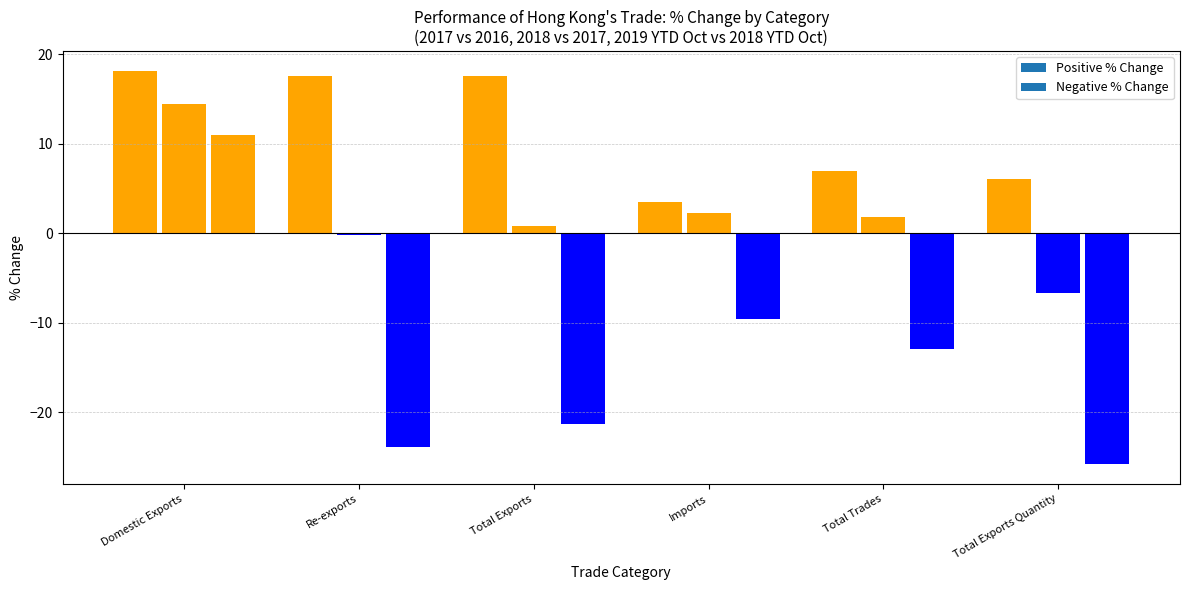

How many bars are there in each group?

2